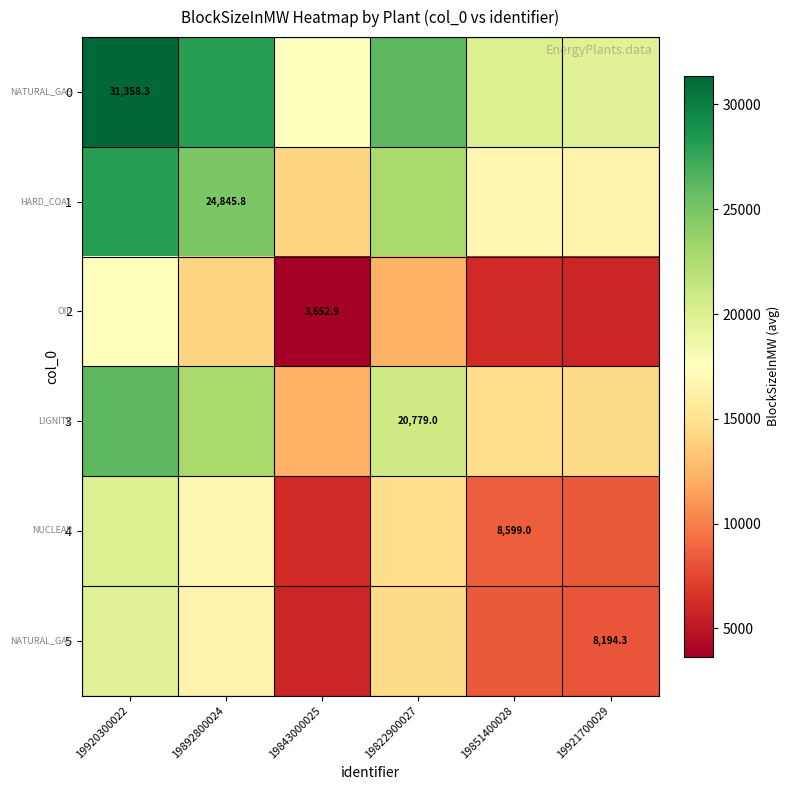

How many distinct data groups are displayed?

6